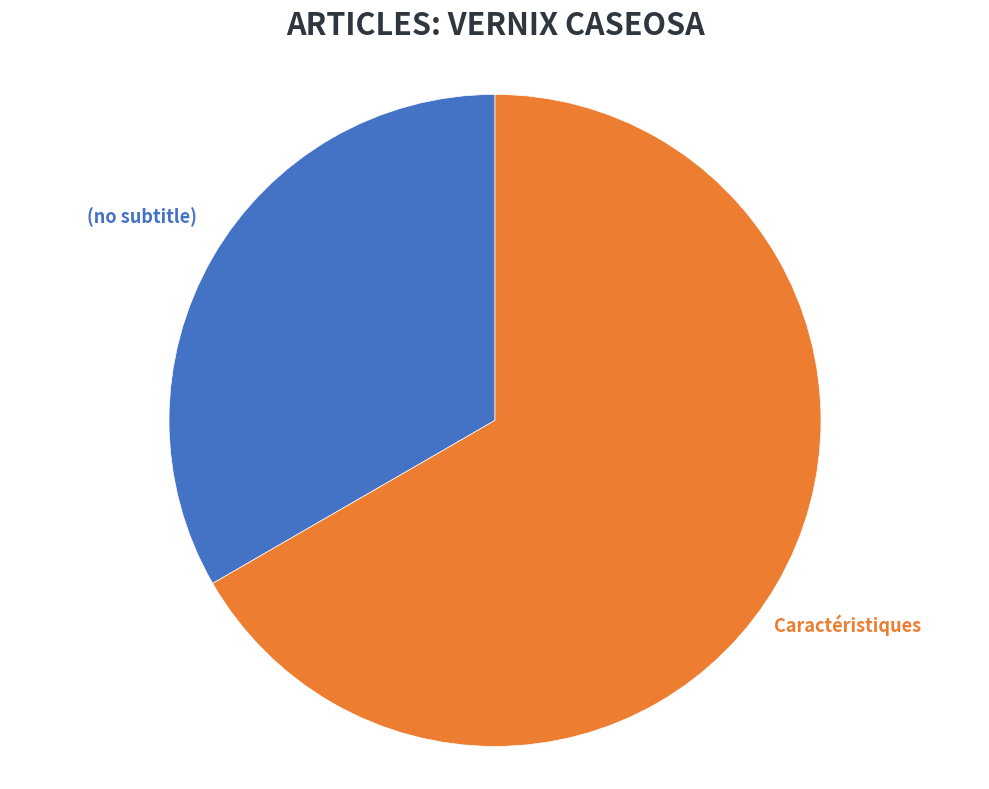

To the nearest percent, what is the average slice percentage?

50%